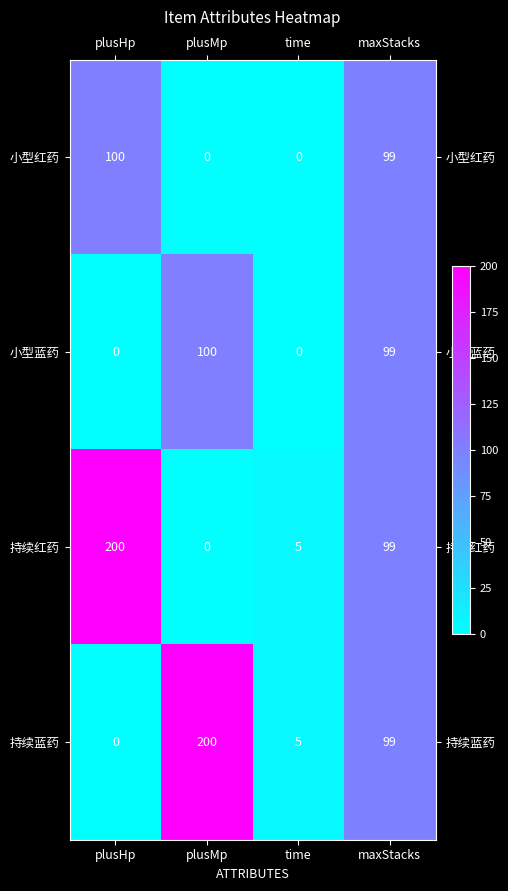

Which category has the highest value in the 小型蓝药 series?

plusMp